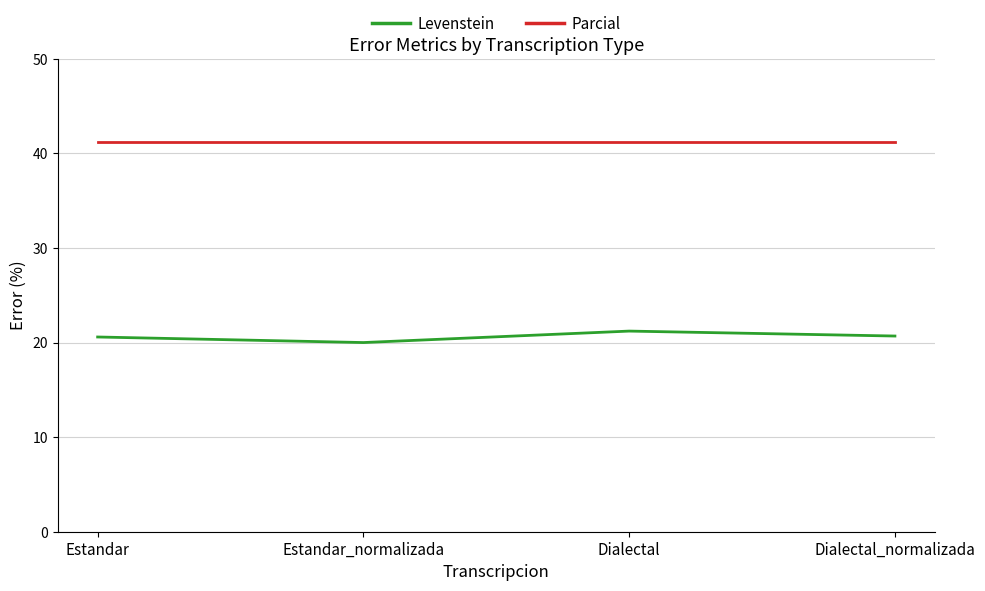

At which category does Levenstein reach its first local valley?

Estandar_normalizada